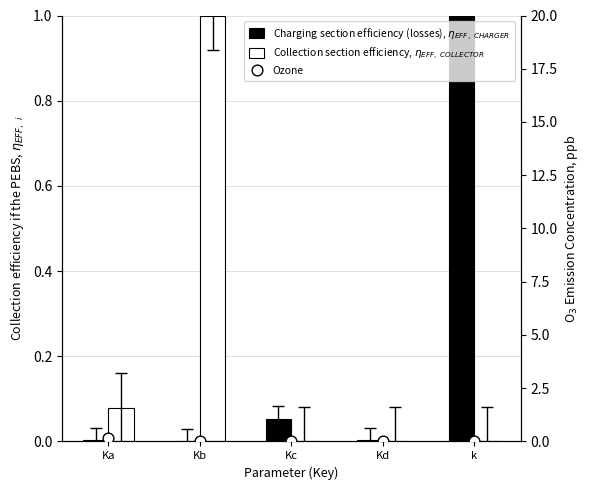

At which category is the sum across all series the highest?

Kb